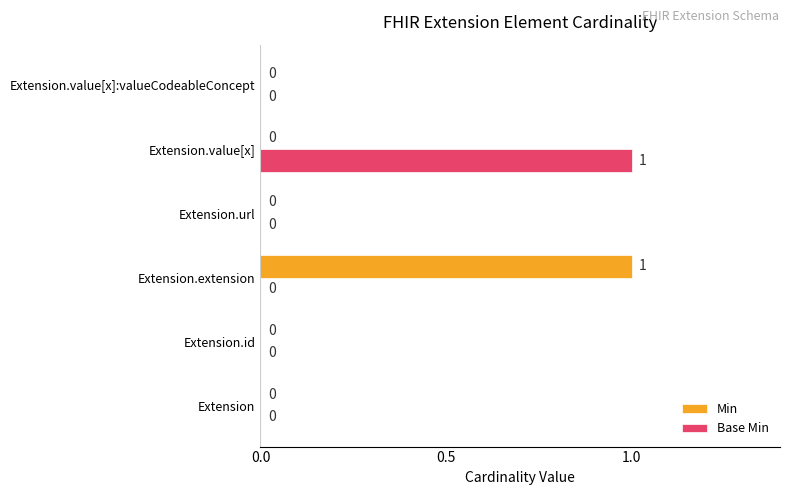

At which label does Base Min reach its peak?

Extension.value[x]